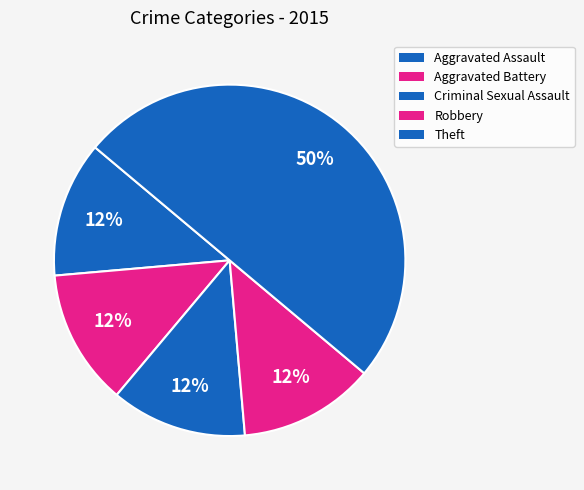

How many segments does this pie chart have?

5